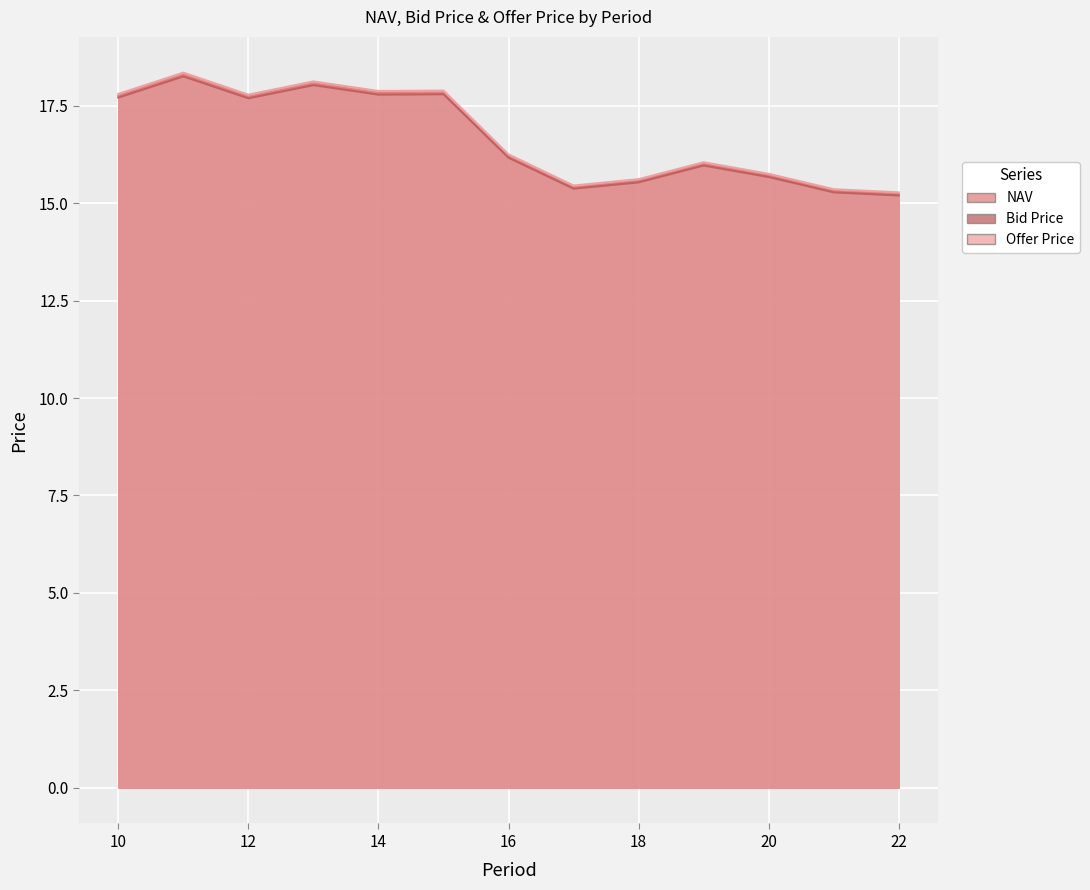

True or false: Bid Price and NAV cross at least once.

False